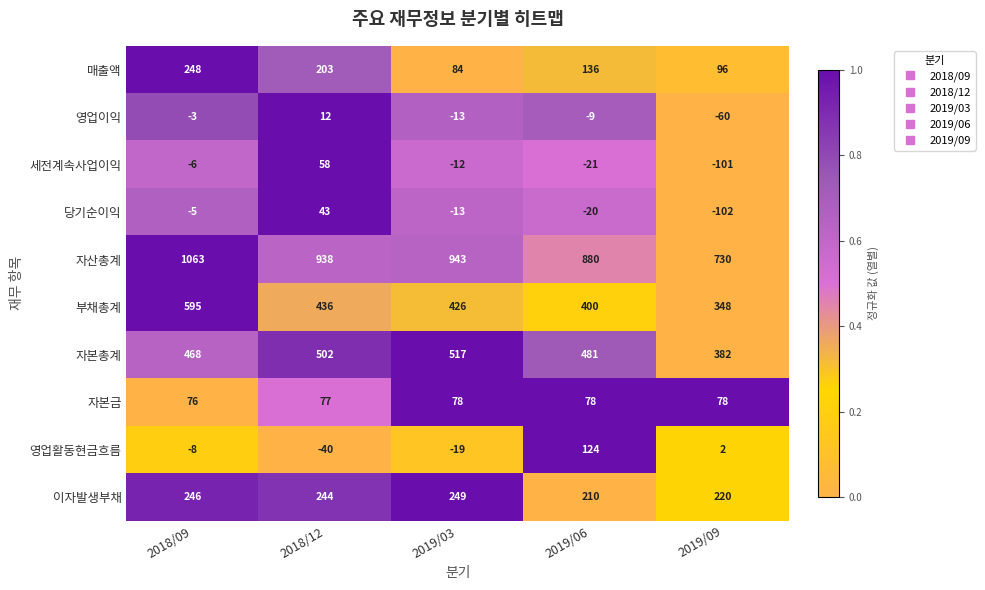

How many categories are shown in the chart?

5